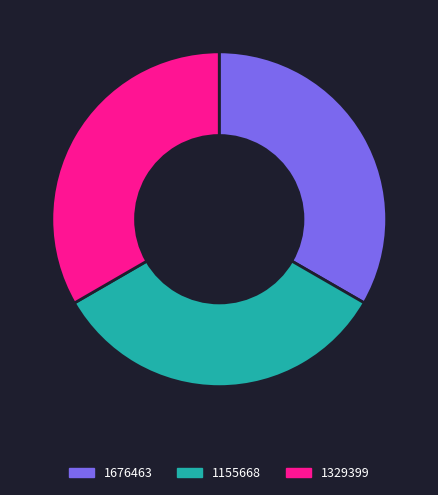

Does any single category account for the majority?

No